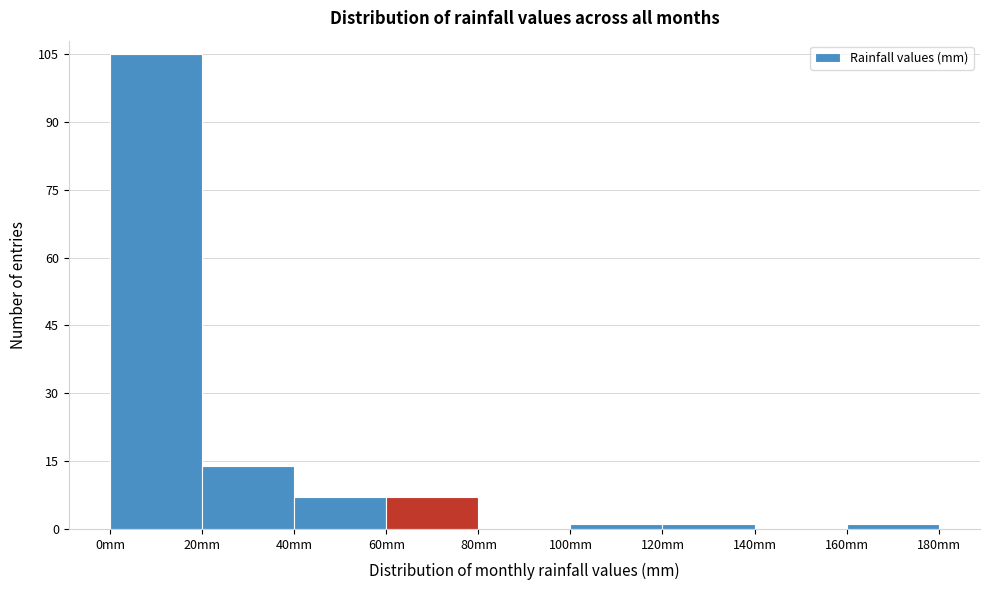

Reading left to right, list every bar in this chart as the range it spans on the x-axis followed by its height. The values are not printed on the chart, so give them approximately, as read against the axis.

0 to 20: 106
20 to 40: 14
40 to 60: 8
60 to 80: 8
80 to 100: 0
100 to 120: under 2
120 to 140: under 2
140 to 160: 0
160 to 180: under 2